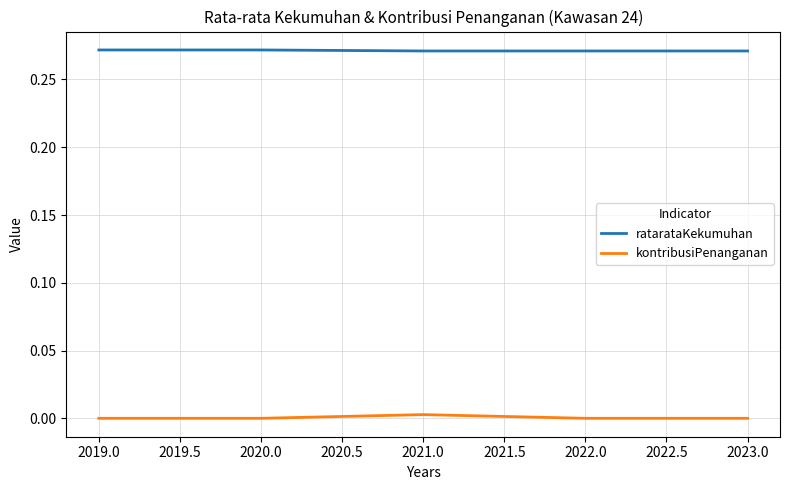

At how many categories does at least one series exceed 0?

5